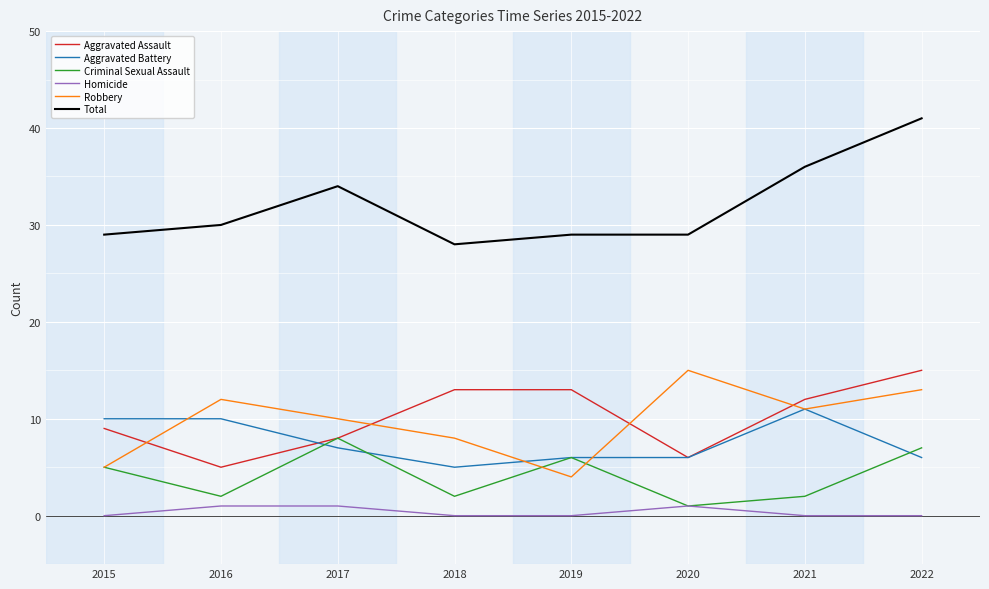

True or false: Criminal Sexual Assault has a value of 3 at 2022.

False